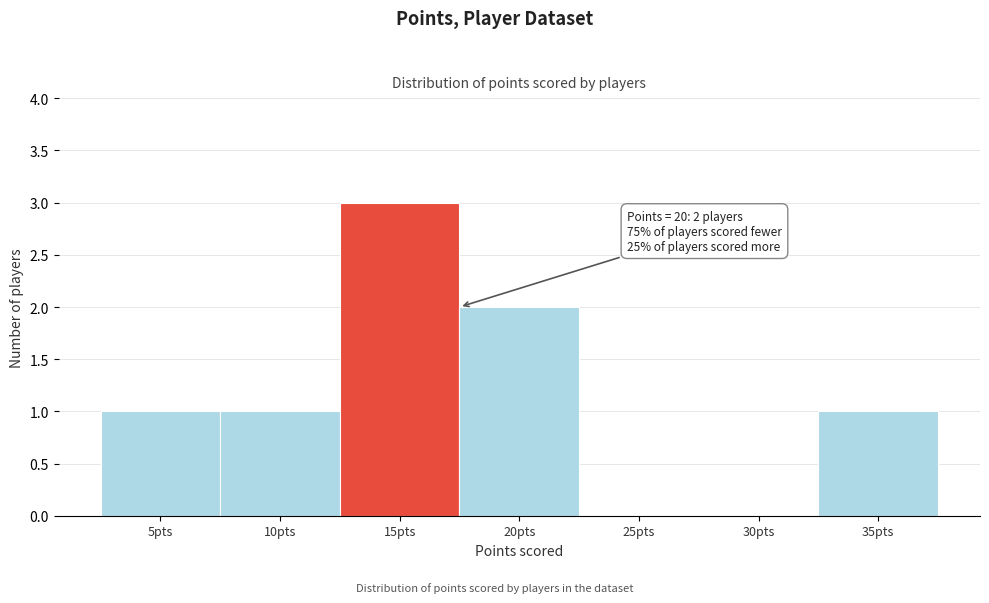

Reading left to right, what are all the values shown in this chart?

5pts=1	10pts=1	15pts=3	20pts=2	25pts=0	30pts=0	35pts=1